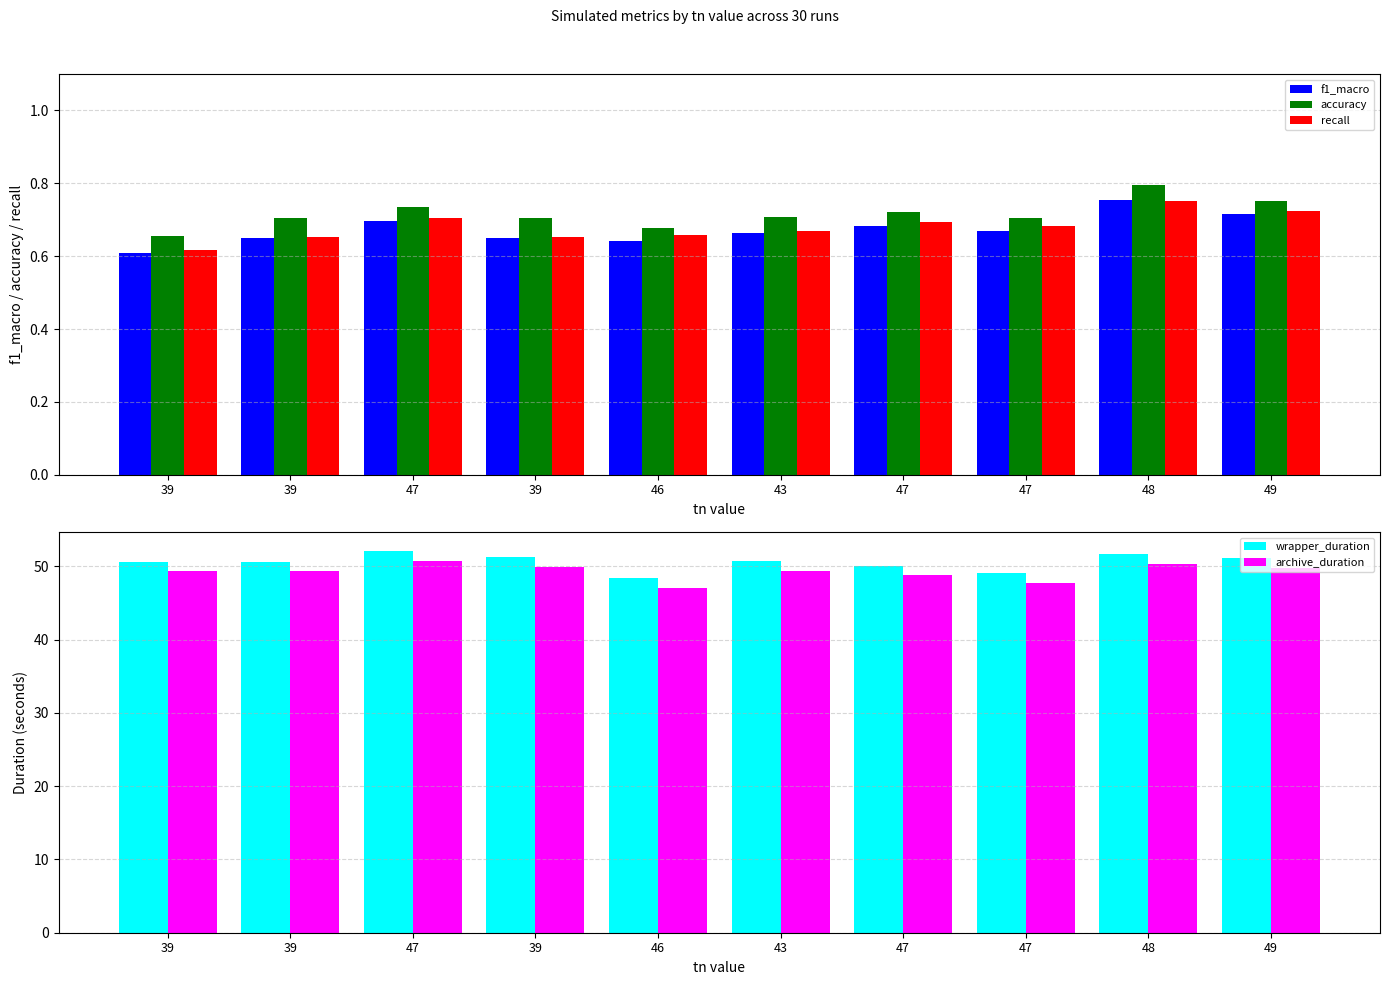

What is the minimum value for wrapper_duration?

48.3